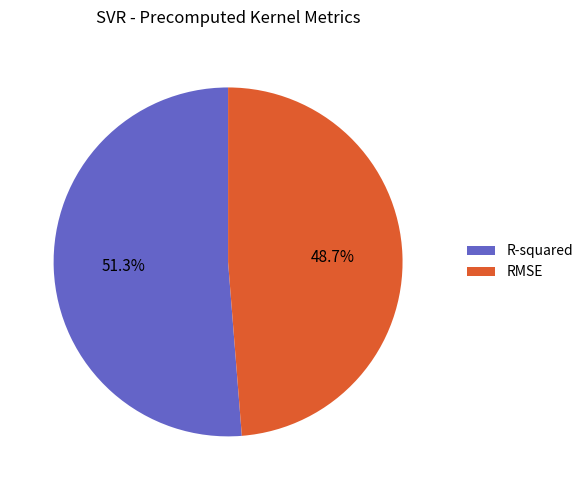

True or false: R-squared accounts for 51% of the total.

True